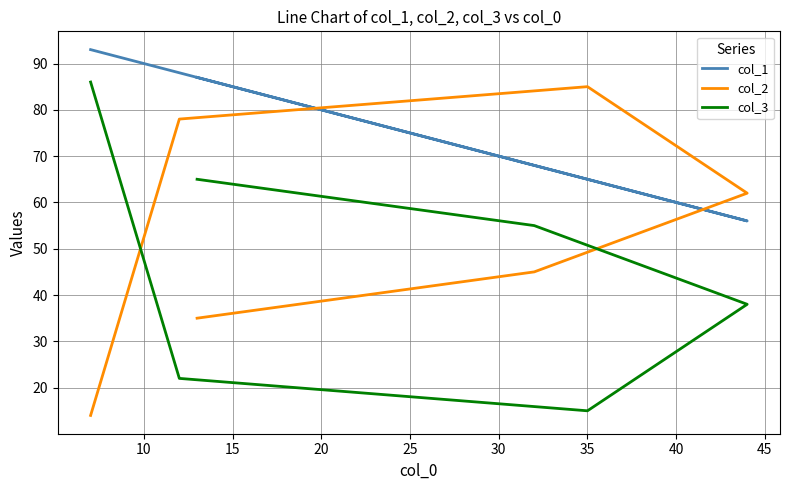

How many lines are shown in the chart?

3